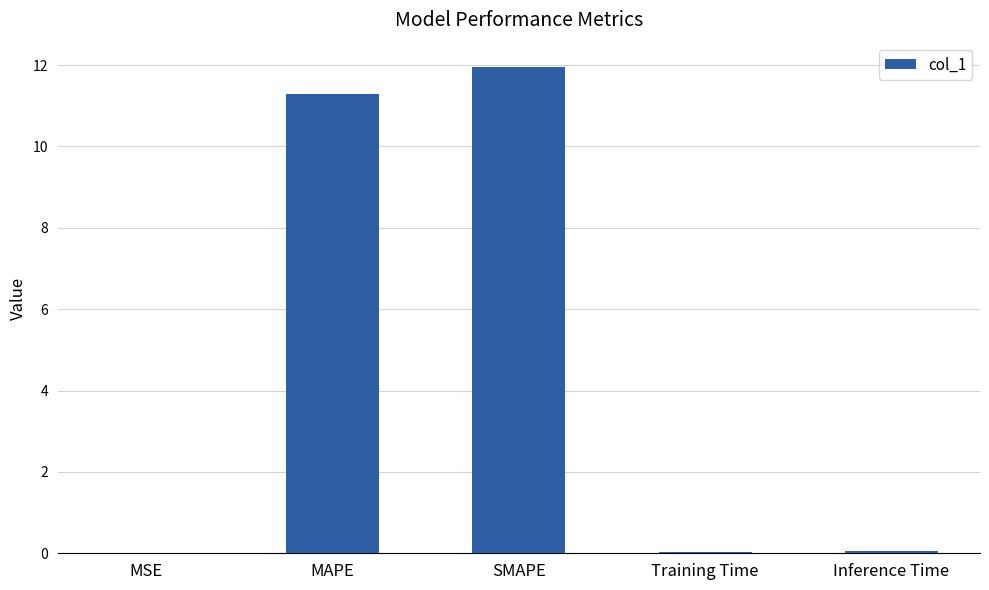

What is the maximum value shown in the chart?

12.0